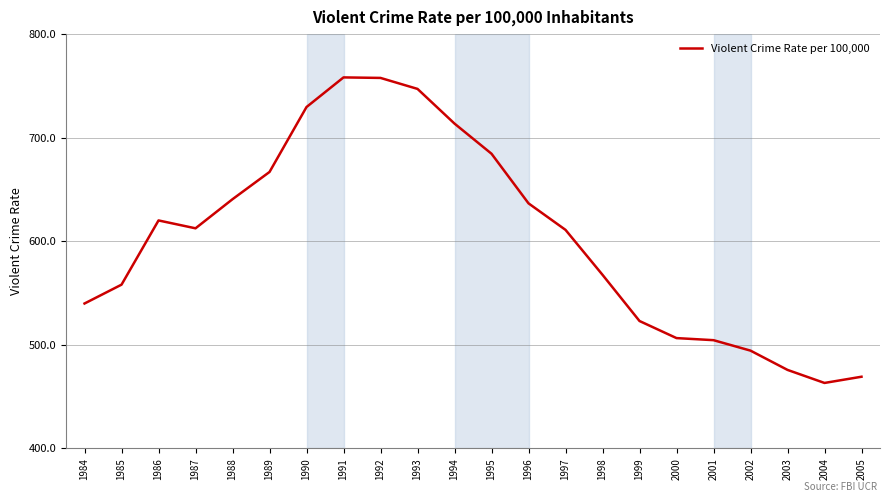

True or false: the data has more than 0 interior local peaks.

True